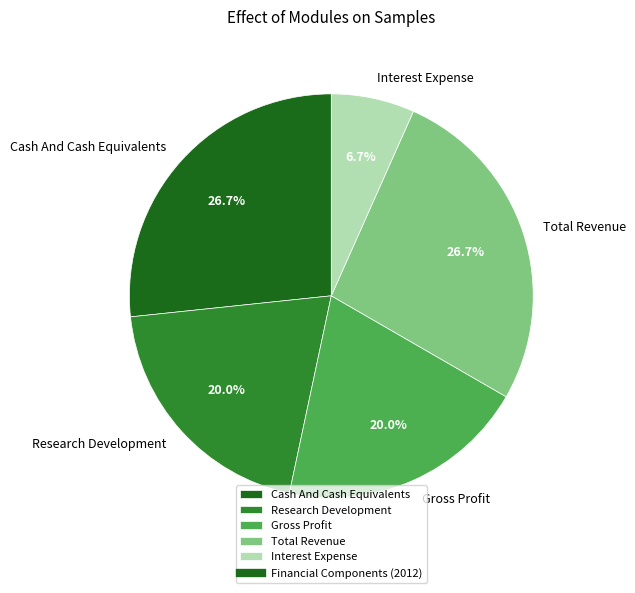

Which category has the smallest portion of the pie?

Interest Expense